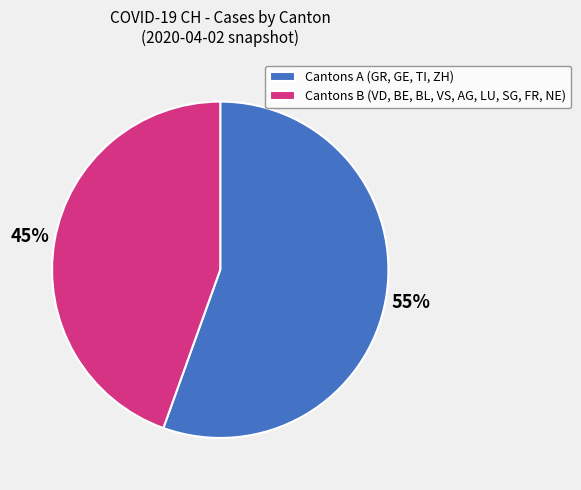

Is the sum of Cantons A (GR, GE, TI, ZH) and Cantons B (VD, BE, BL, VS, AG, LU, SG, FR, NE) greater than half?

Yes